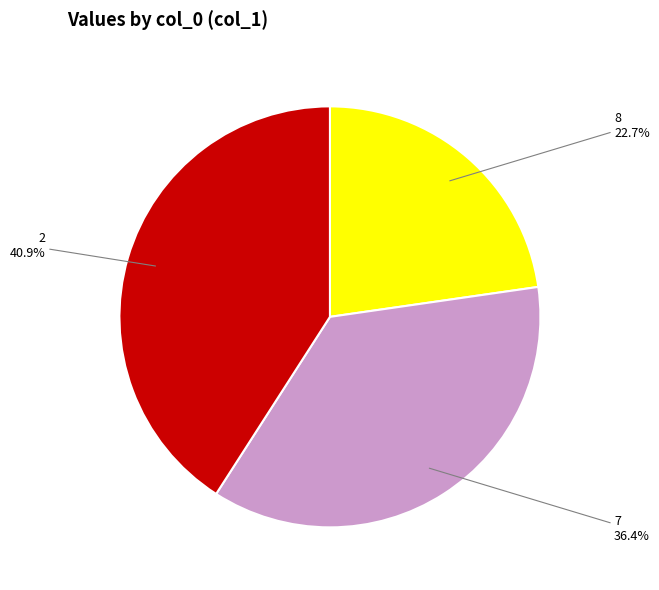

How many segments does this pie chart have?

3